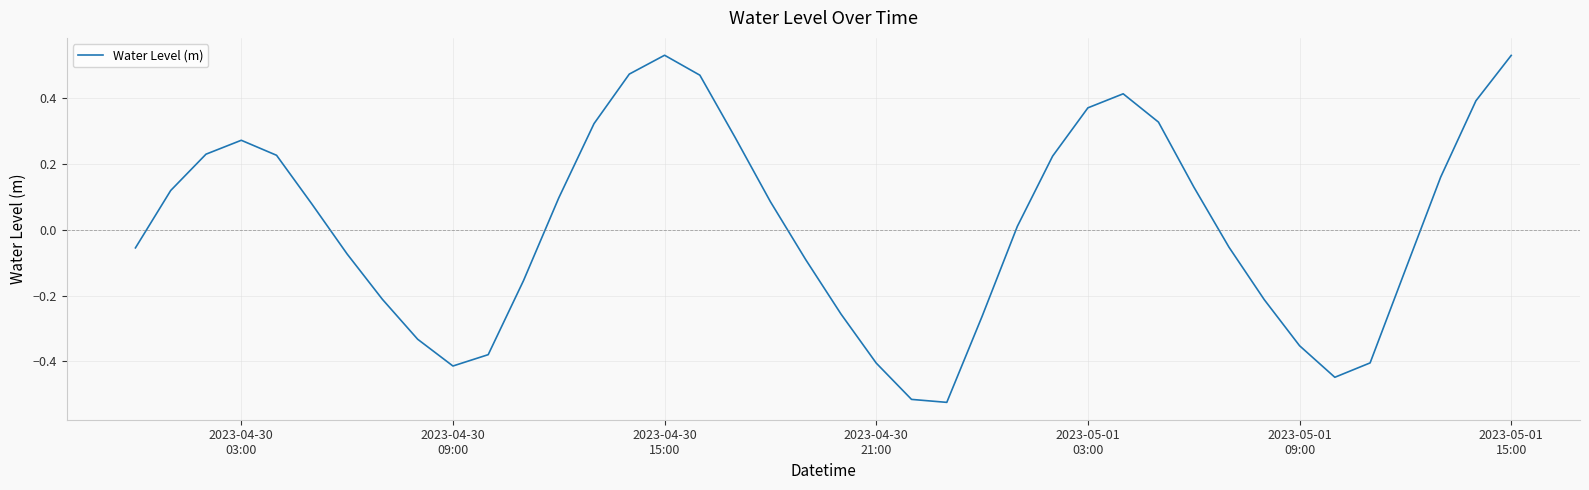

What is the difference between the maximum and minimum values?

1.1